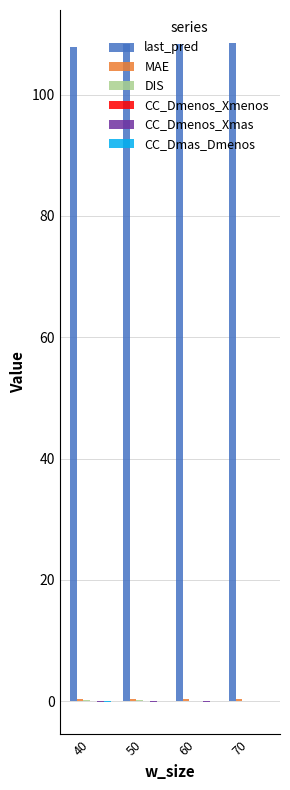

Are the bars grouped side by side (vs. stacked)?

Yes